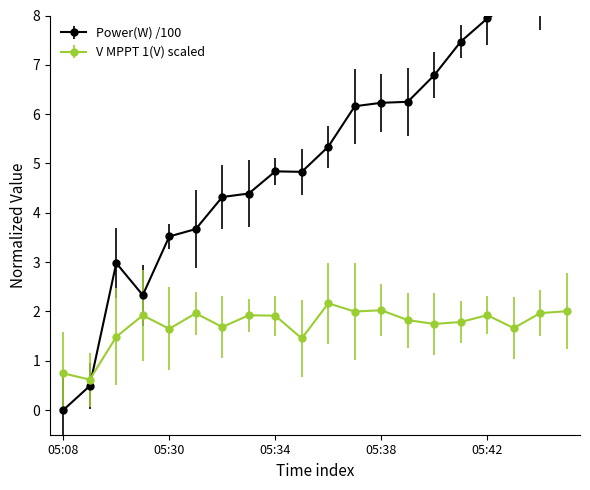

Is it true that V MPPT 1(V) scaled equals 1.9 at 05:42?

True